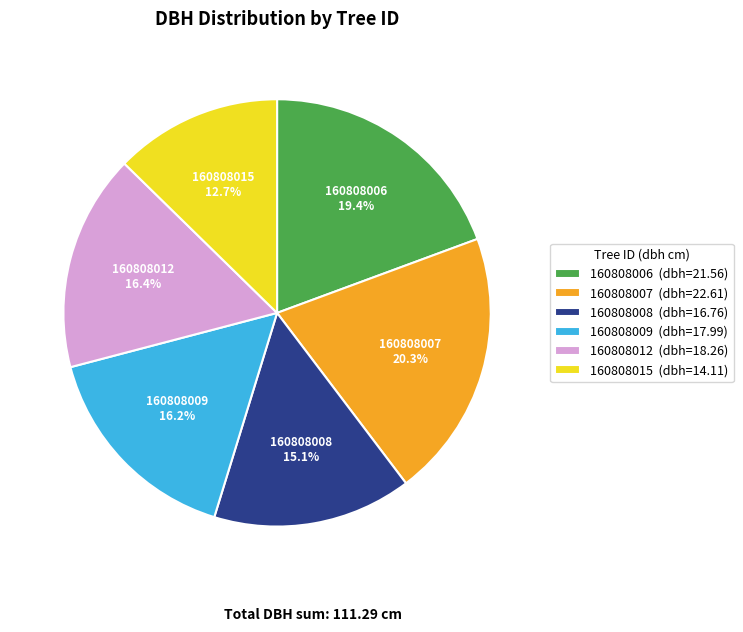

Count the number of slices in the pie.

6